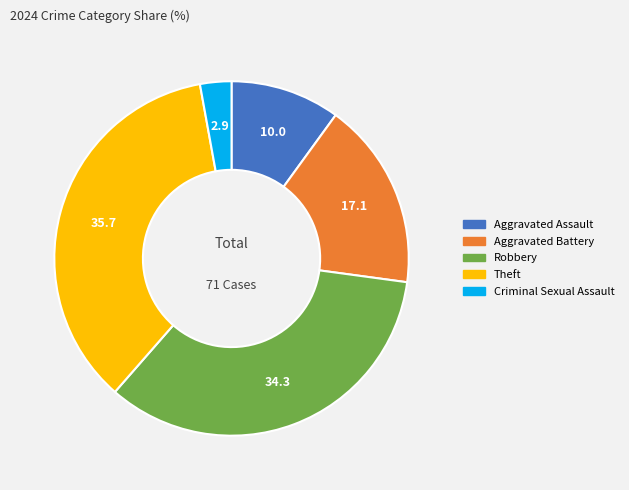

Rank the categories by value from lowest to highest.

Criminal Sexual Assault, Aggravated Assault, Aggravated Battery, Robbery, Theft